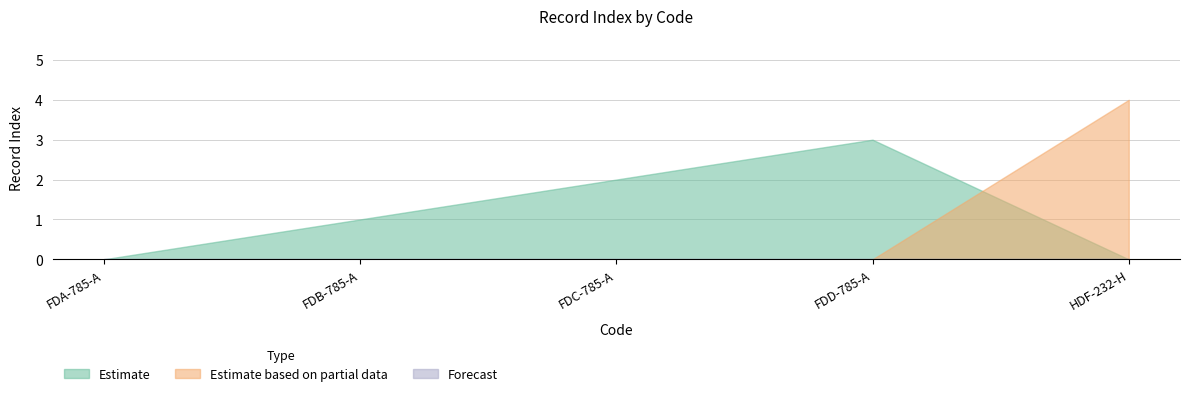

True or false: Estimate has a value of 3 at FDD-785-A.

True